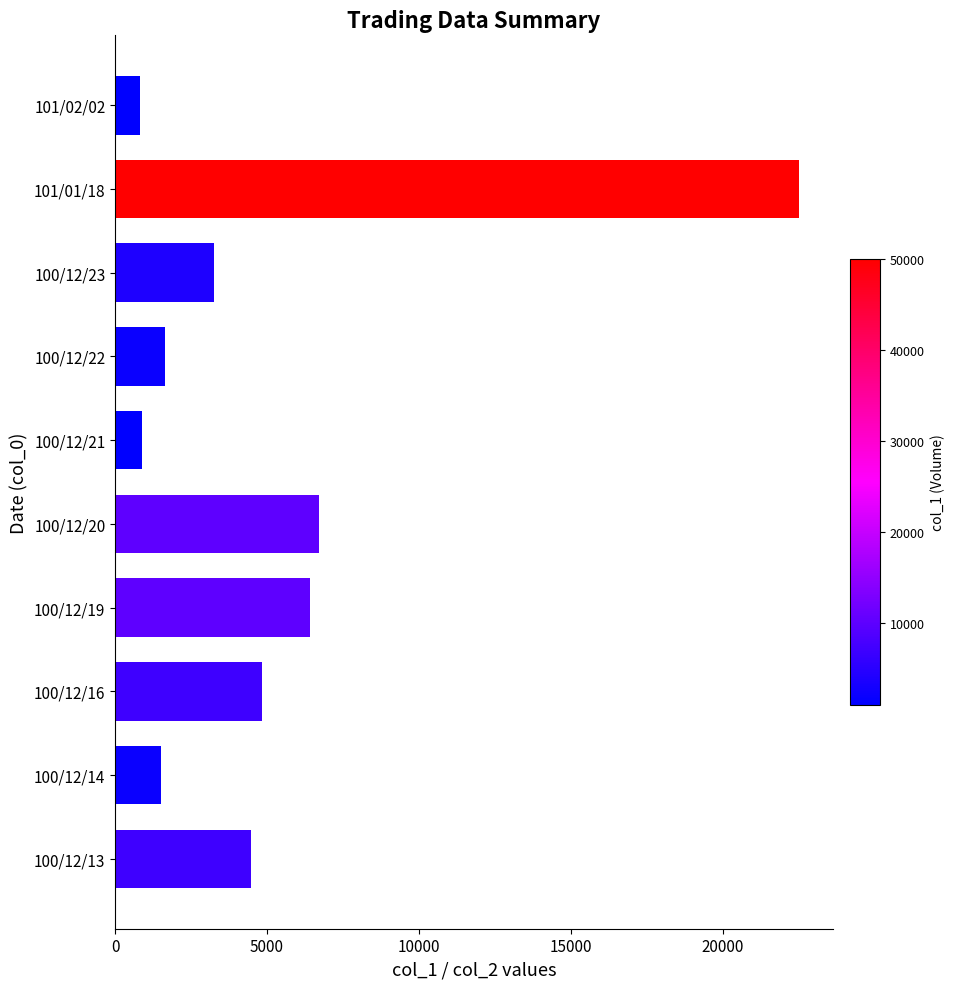

Between 100/12/13 and 100/12/23, which is larger?

100/12/13